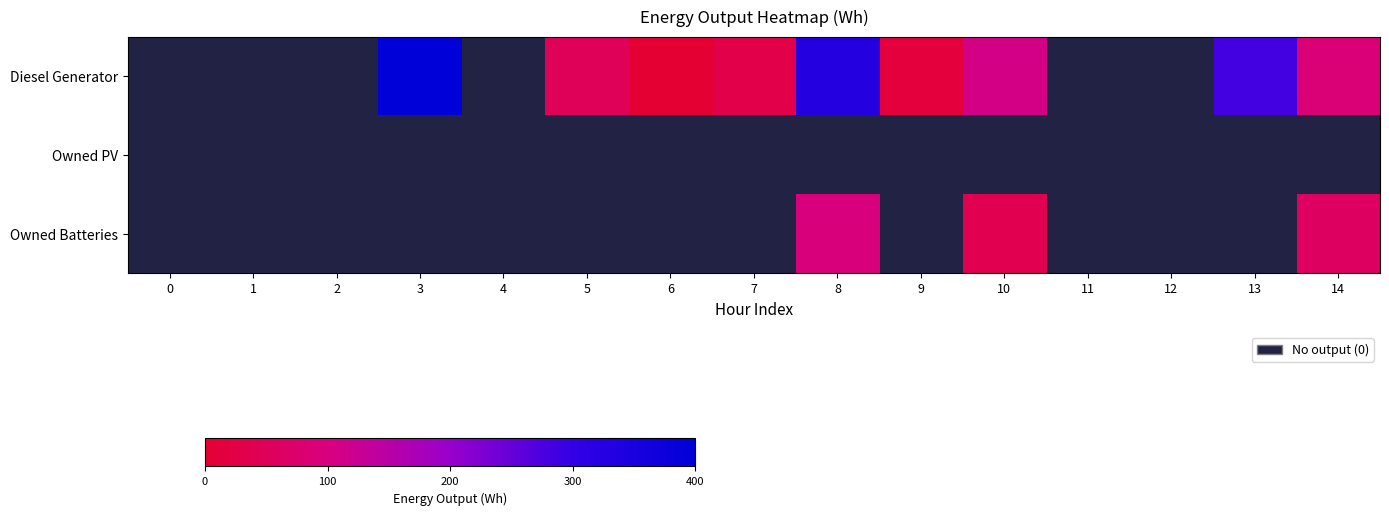

True or false: Diesel Generator has a value of 328 at 8.

True